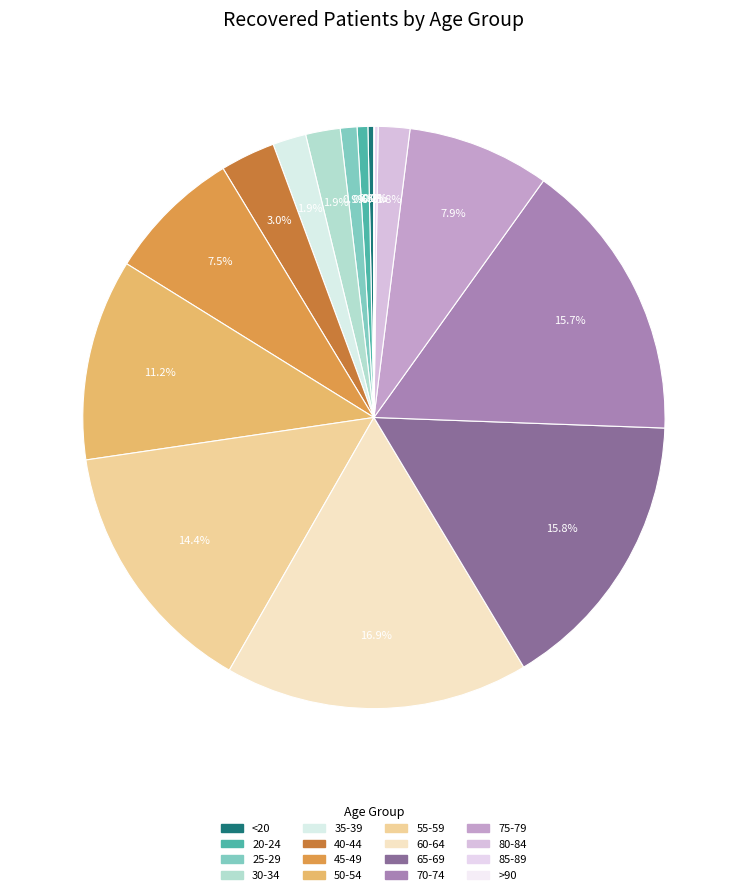

Does any single category account for the majority?

No